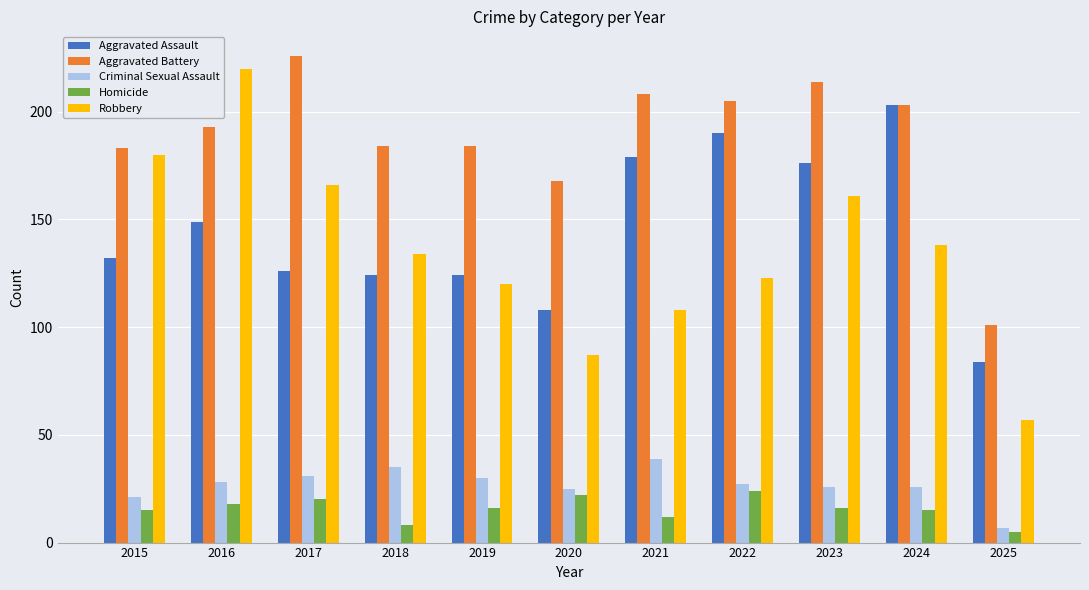

What is the difference between the maximum and minimum values in the Homicide series?

19